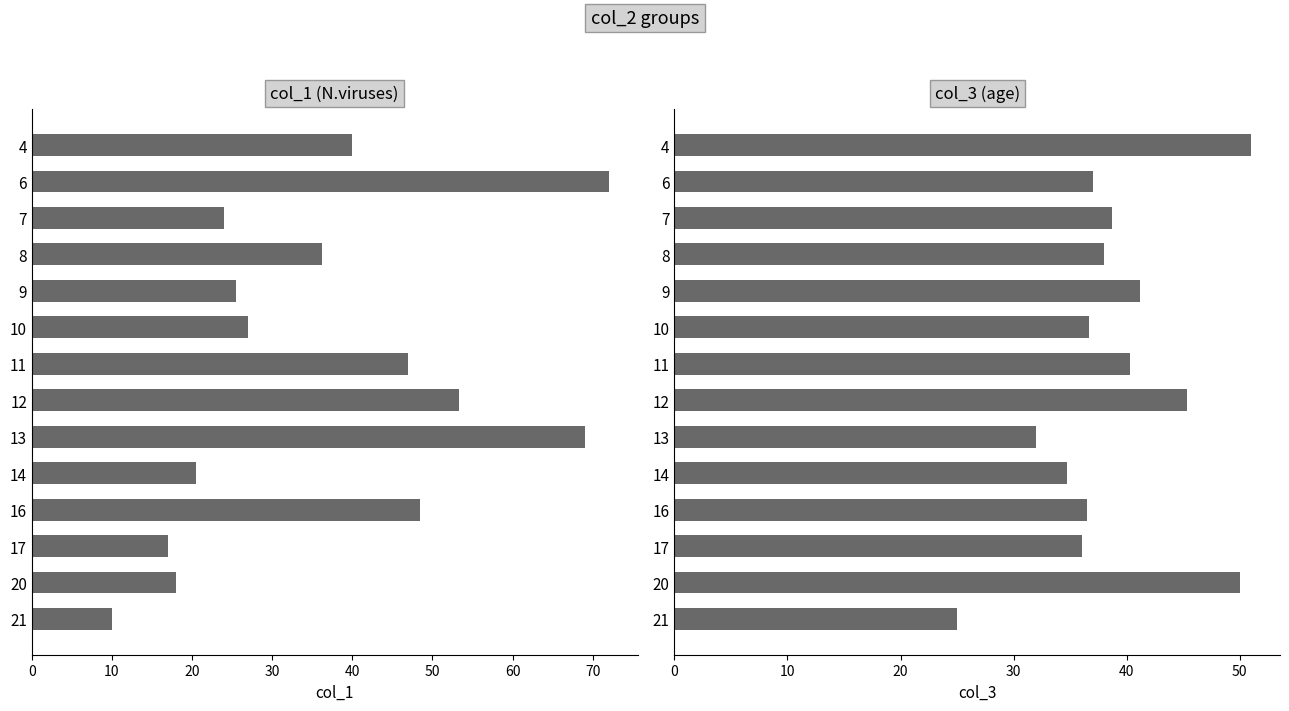

Reading left to right, extract all data points from this chart.

col_1: 40.0	72.0	24.0	36.2	25.5	27.0	47.0	53.3	69.0	20.5	48.5	17.0	18.0	10.0
col_3: 51.0	37.0	38.7	38.0	41.2	36.7	40.2	45.3	32.0	34.8	36.5	36.0	50.0	25.0